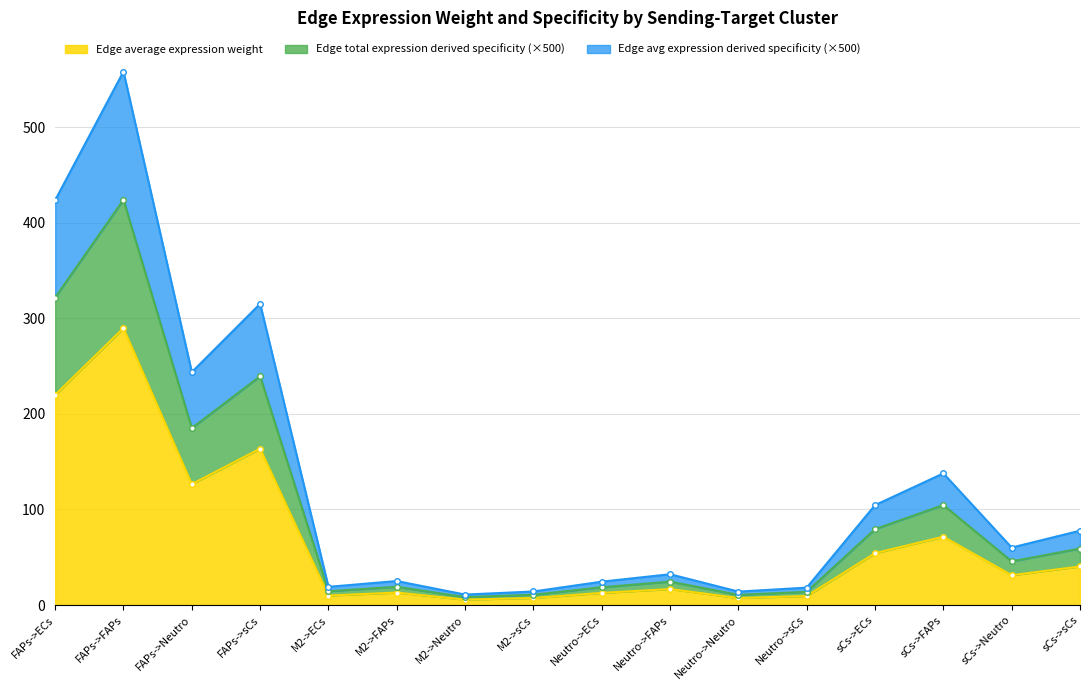

How many lines are shown in the chart?

3